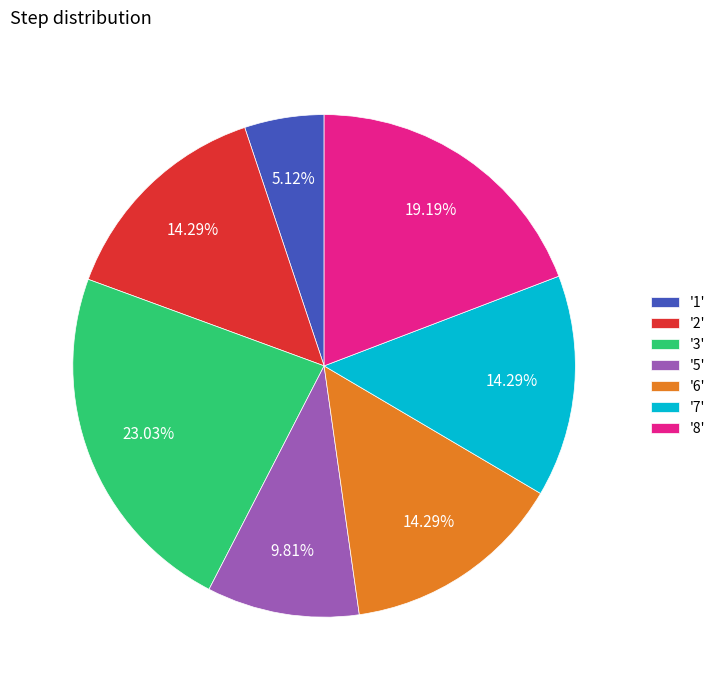

Do '3' and '7' together represent more than half of the pie?

No